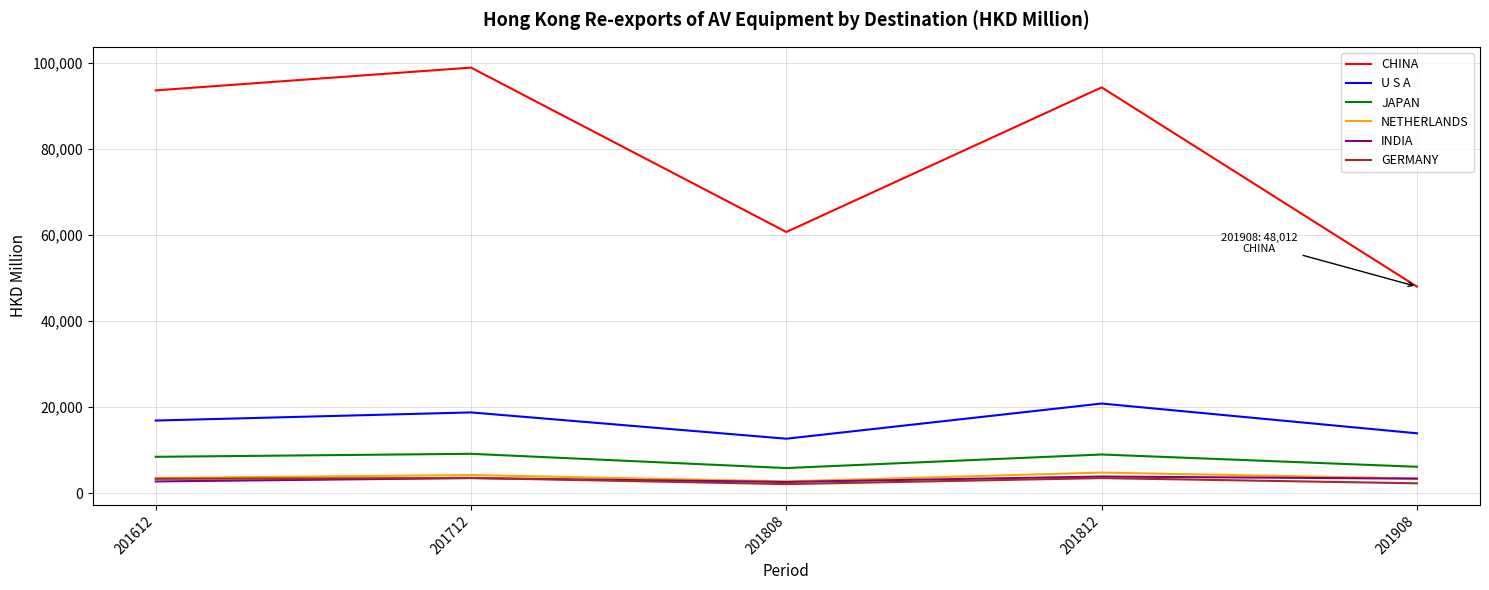

What is the spread (max minus min) of values at 201812?

90861.6